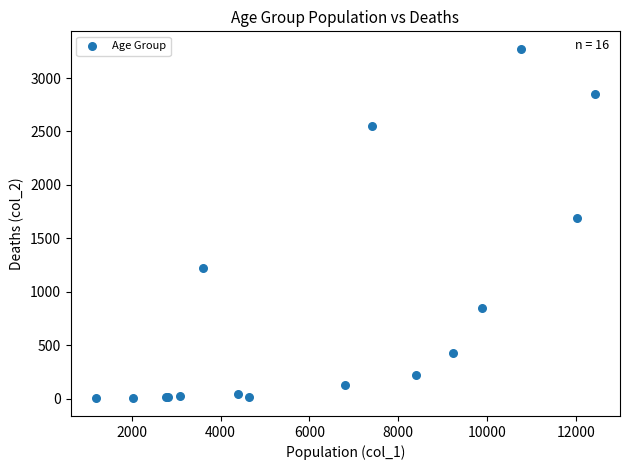

What Y value in the scatter plot is closest to 1638?

1690